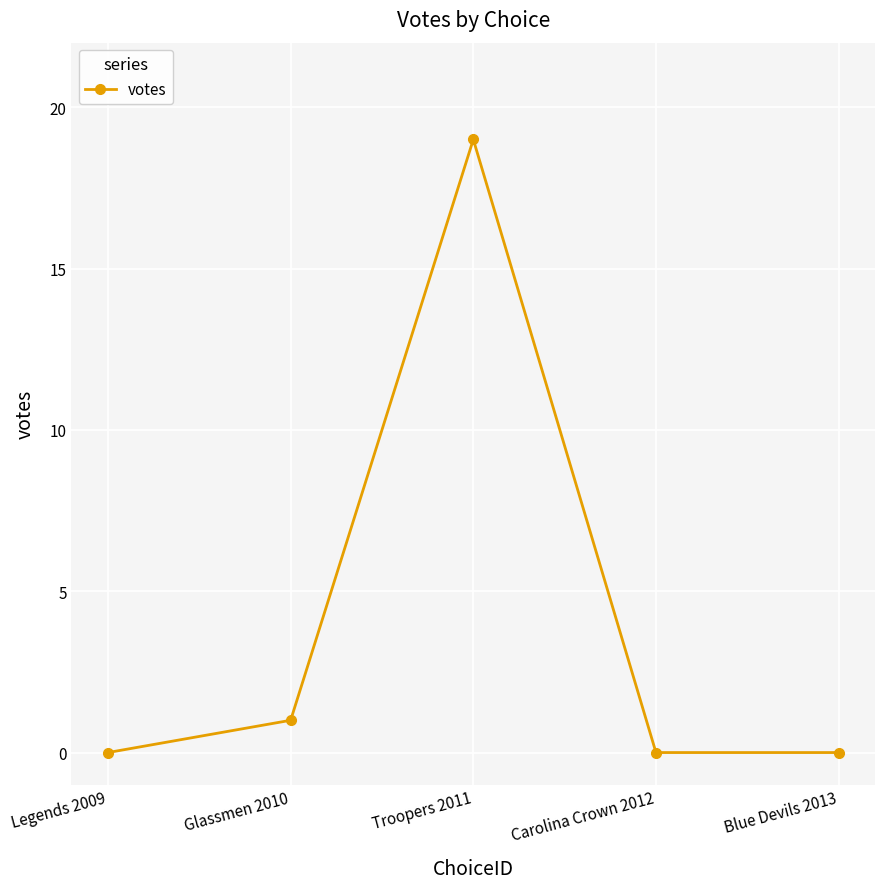

What is the sum of all values?

20